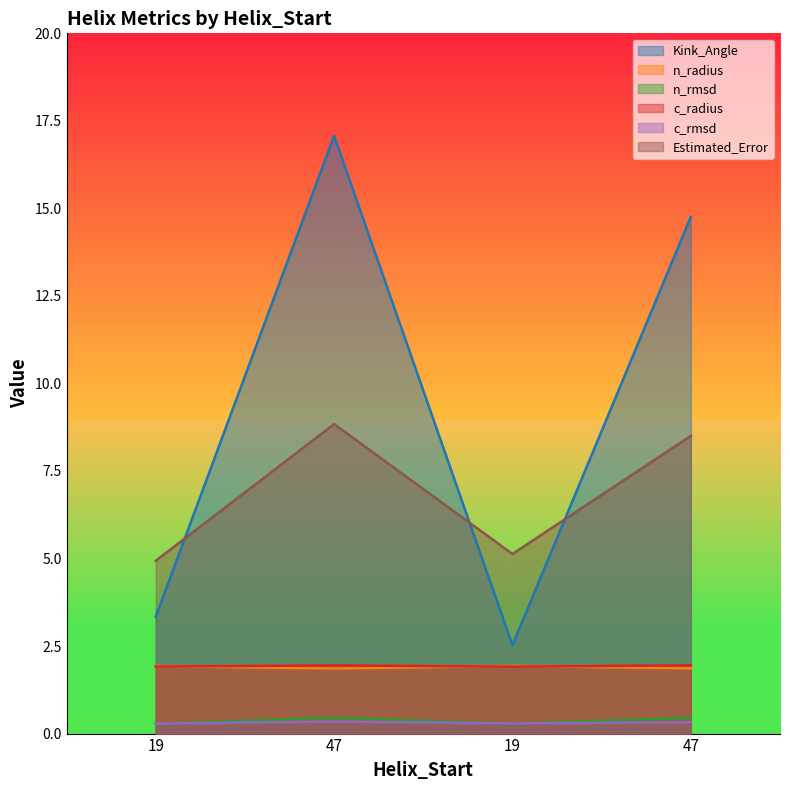

List the series in order of their peak value, lowest first.

c_rmsd, n_rmsd, n_radius, c_radius, Estimated_Error, Kink_Angle